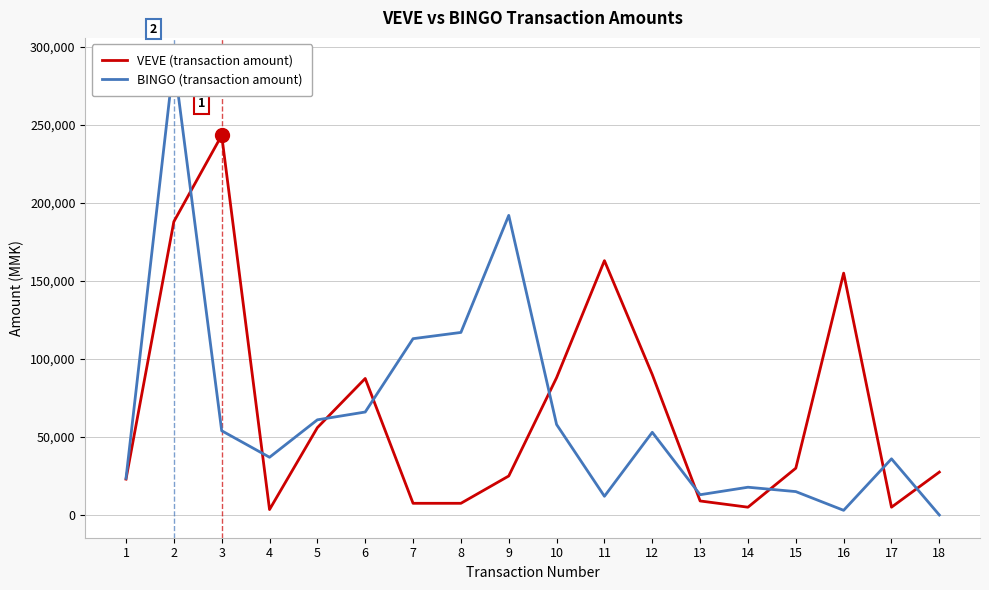

Reading left to right, list all the values displayed in this chart.

VEVE (transaction amount): 1=23000	2=188000	3=243300	4=3500	5=56000	6=87500	7=7500	8=7500	9=25000	10=88000	11=163000	12=90000	13=9000	14=5000	15=30000	16=155000	17=5000	18=27500
BINGO (transaction amount): 1=23500	2=291200	3=54000	4=37000	5=61000	6=66000	7=113000	8=117000	9=192000	10=58000	11=12000	12=53000	13=13000	14=17800	15=15000	16=3000	17=36000	18=0